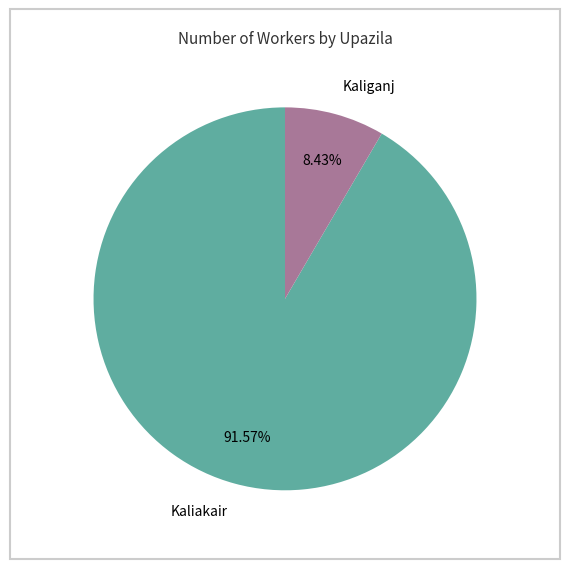

Is it true that Kaliakair is 86% of the pie?

False